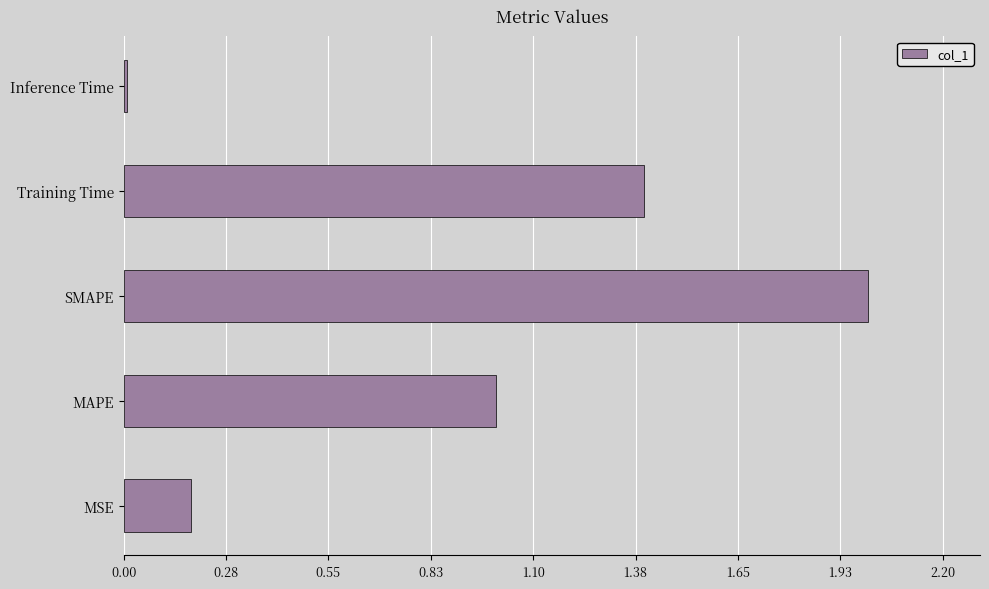

List the labels in order of value, smallest first.

Inference Time, MSE, MAPE, Training Time, SMAPE